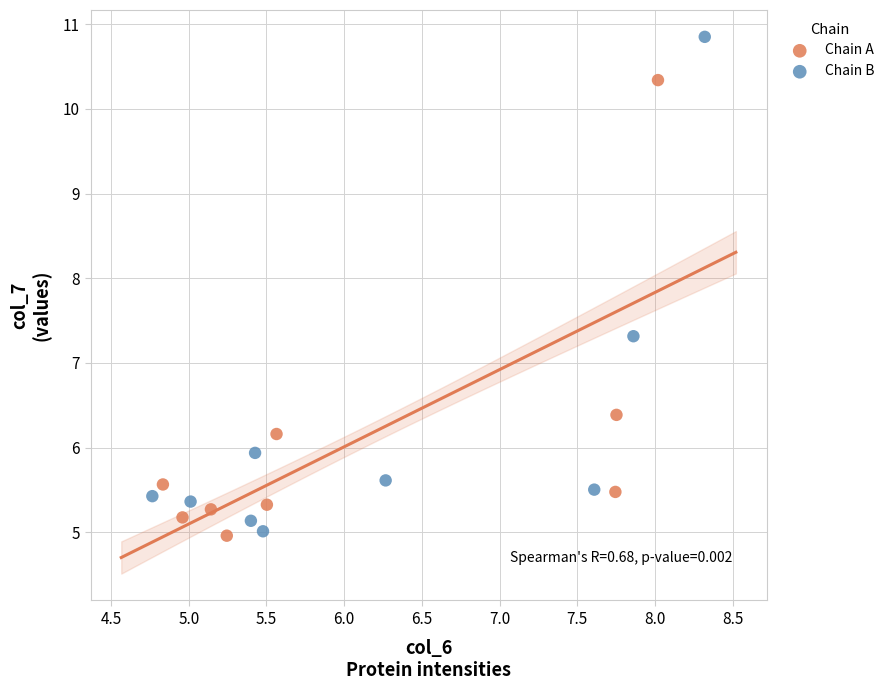

Which series has the largest Y range (max minus min)?

Chain B